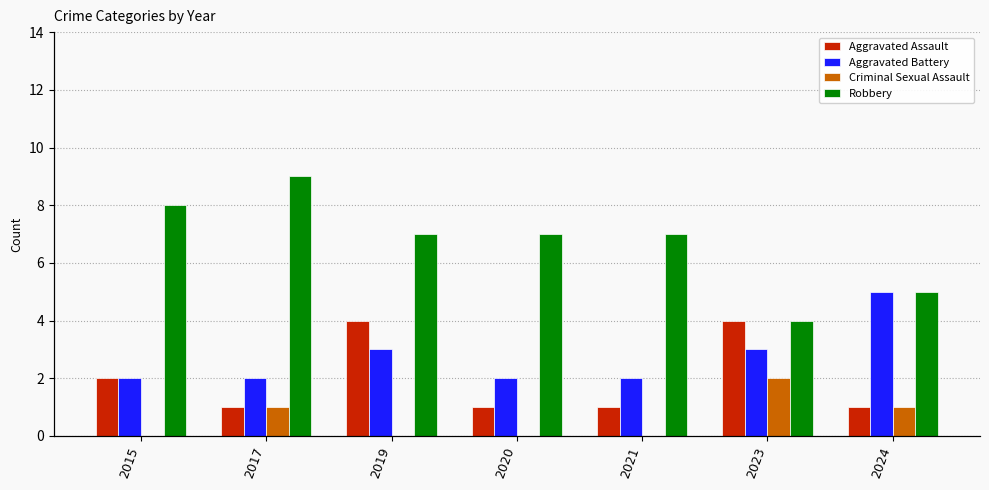

At 2021, list the series in order from smallest to largest.

Criminal Sexual Assault, Aggravated Assault, Aggravated Battery, Robbery